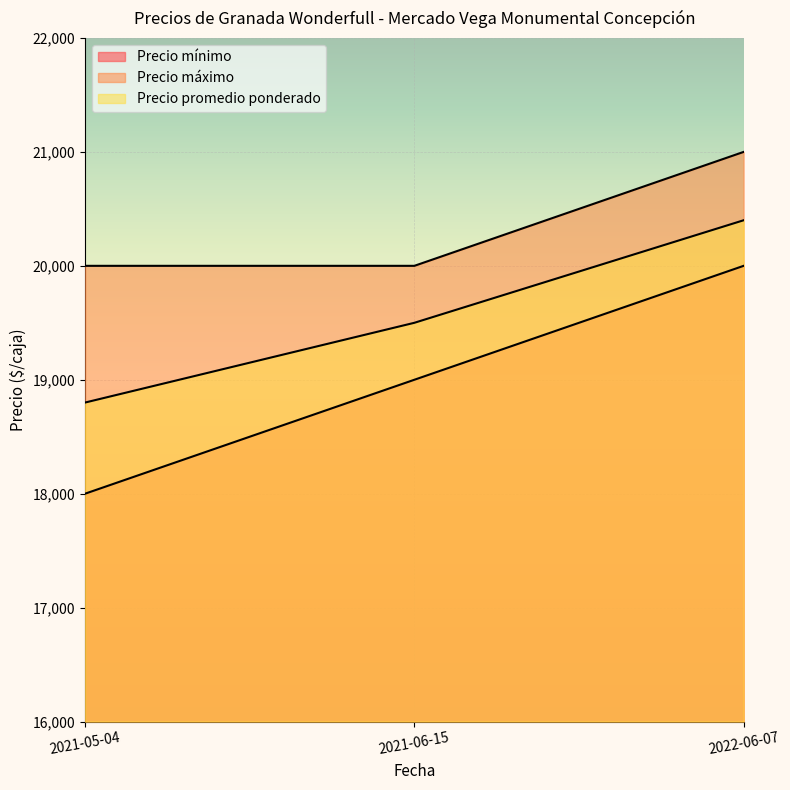

What are all the series names shown in the legend?

Precio mínimo, Precio máximo, Precio promedio ponderado